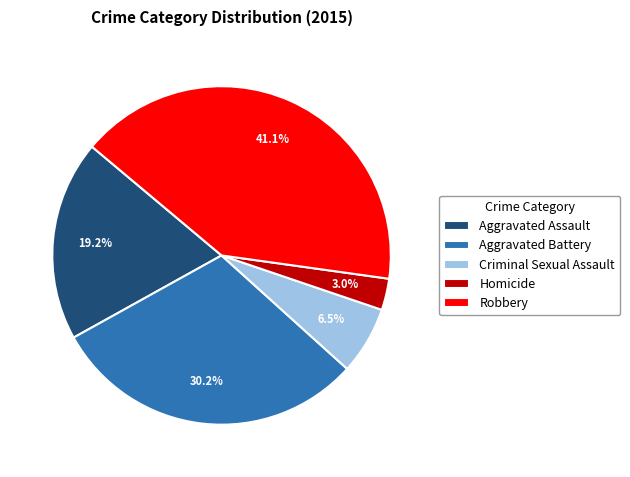

Between Homicide and Criminal Sexual Assault, which is larger?

Criminal Sexual Assault